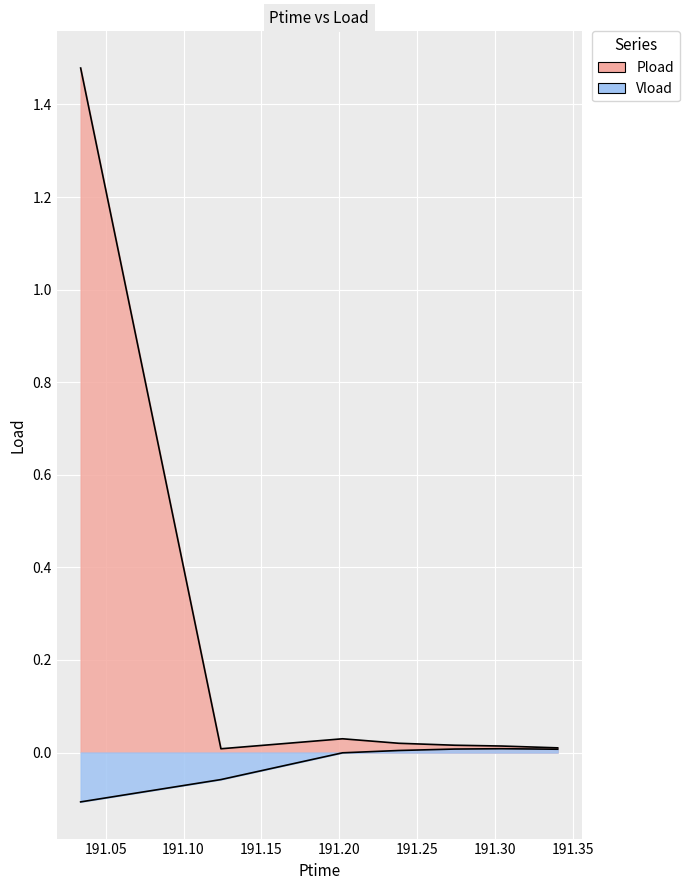

True or false: Vload and Pload cross at least once.

False